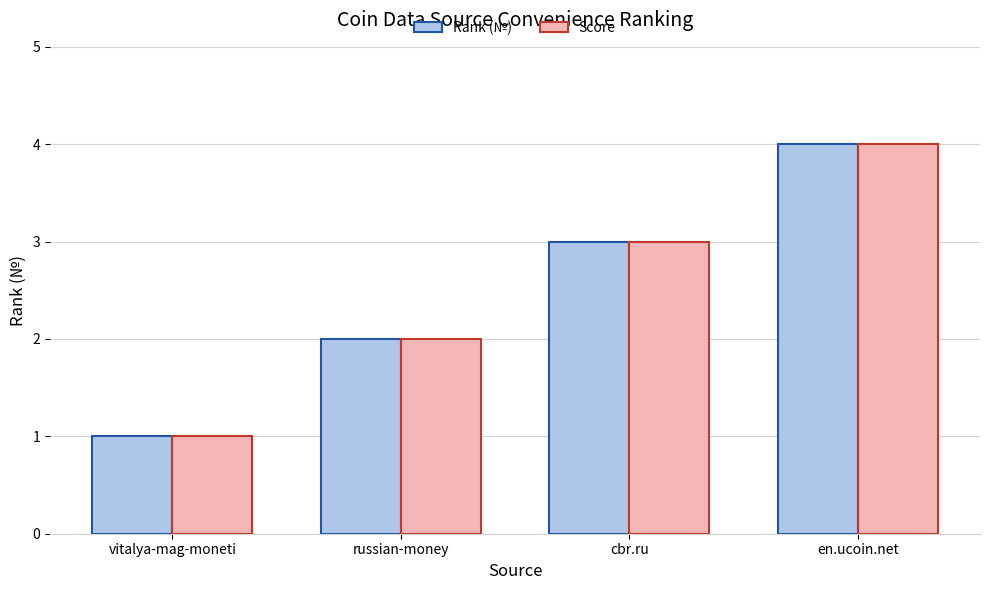

What is the total value across all series at russian-money?

4